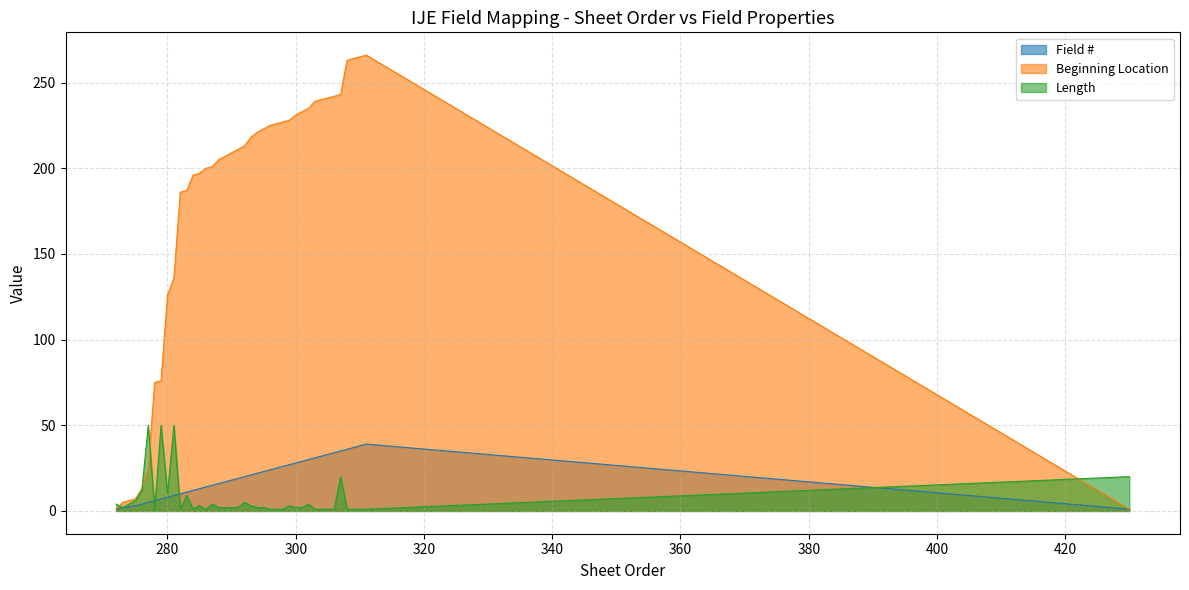

What is the label of the 6th point from the right?

306